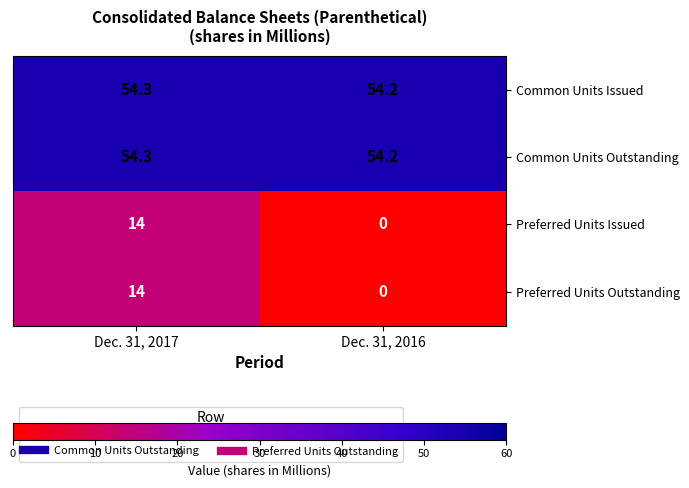

What is the spread (max minus min) of values at Dec. 31, 2017?

40.3